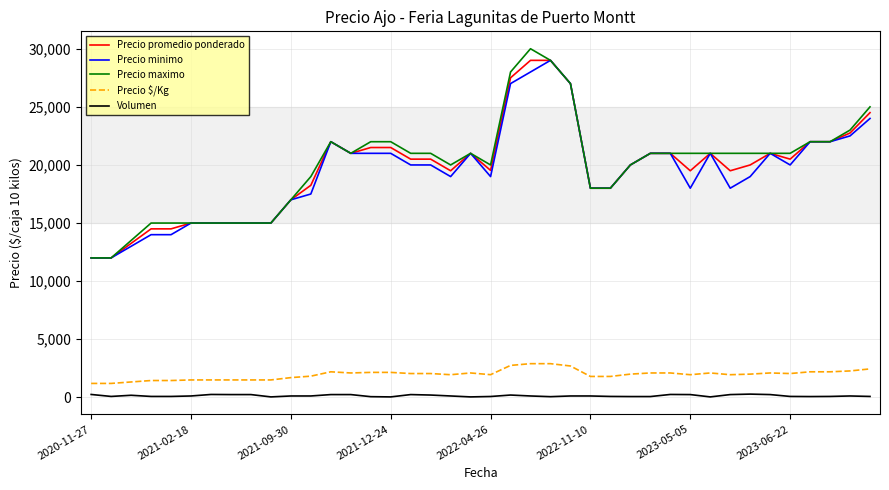

What is the greatest value displayed?

30000